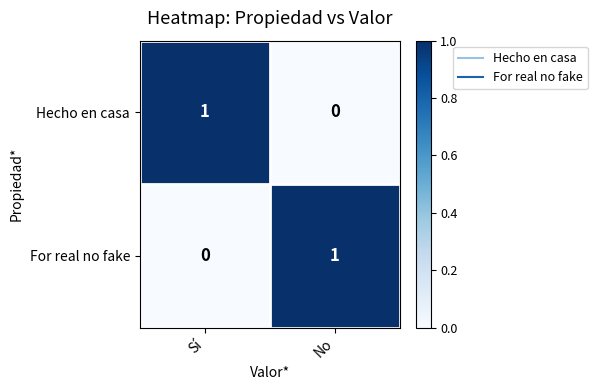

The For real no fake series shows -1 at Sí. True or false?

False